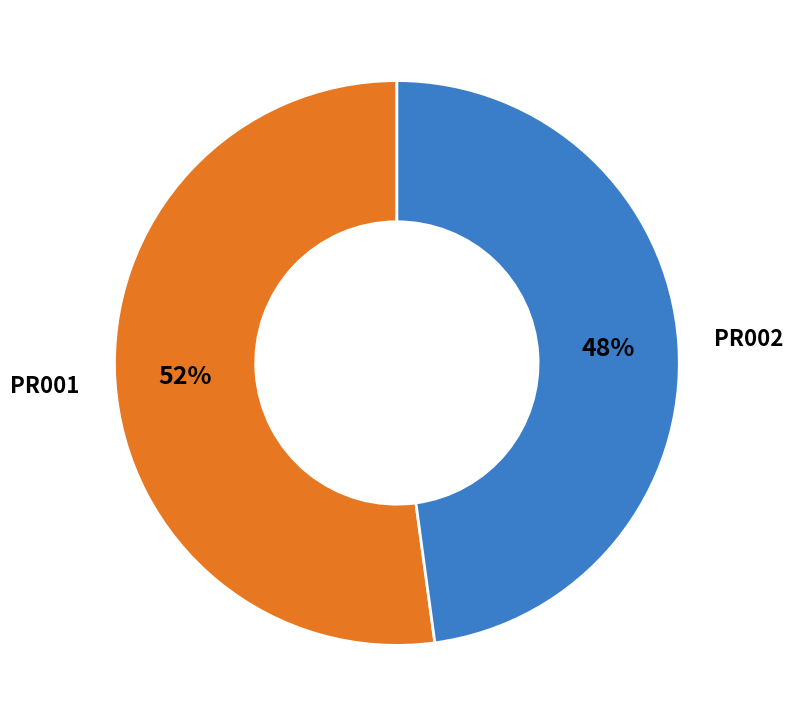

Approximately how many times larger is the value at PR002 compared to PR001?

0.9